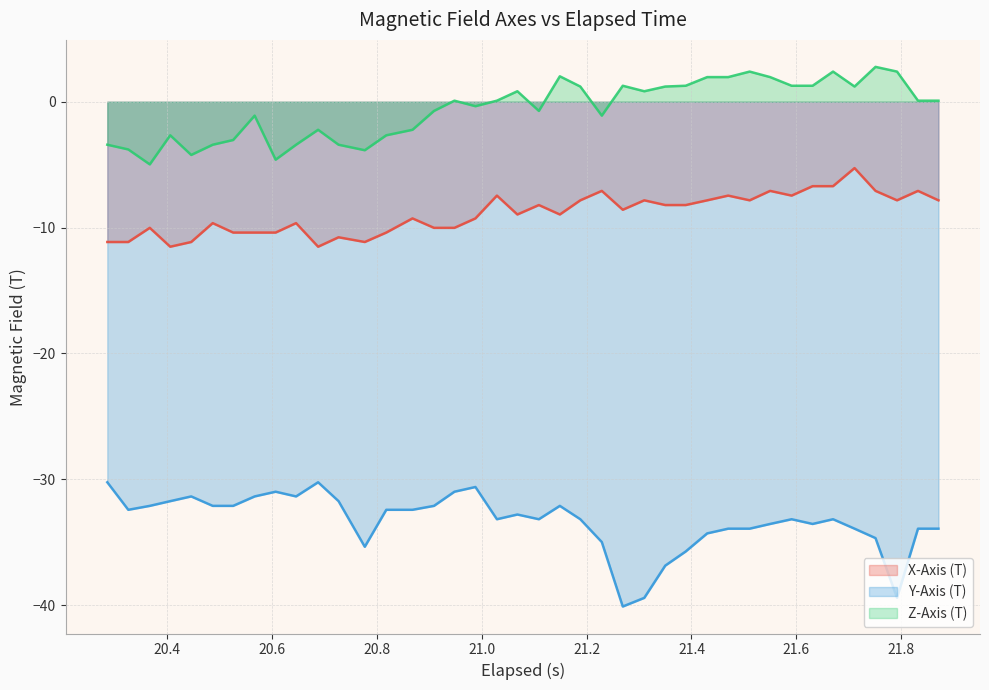

Rank the series by their maximum value, from lowest to highest.

Y-Axis (T), X-Axis (T), Z-Axis (T)